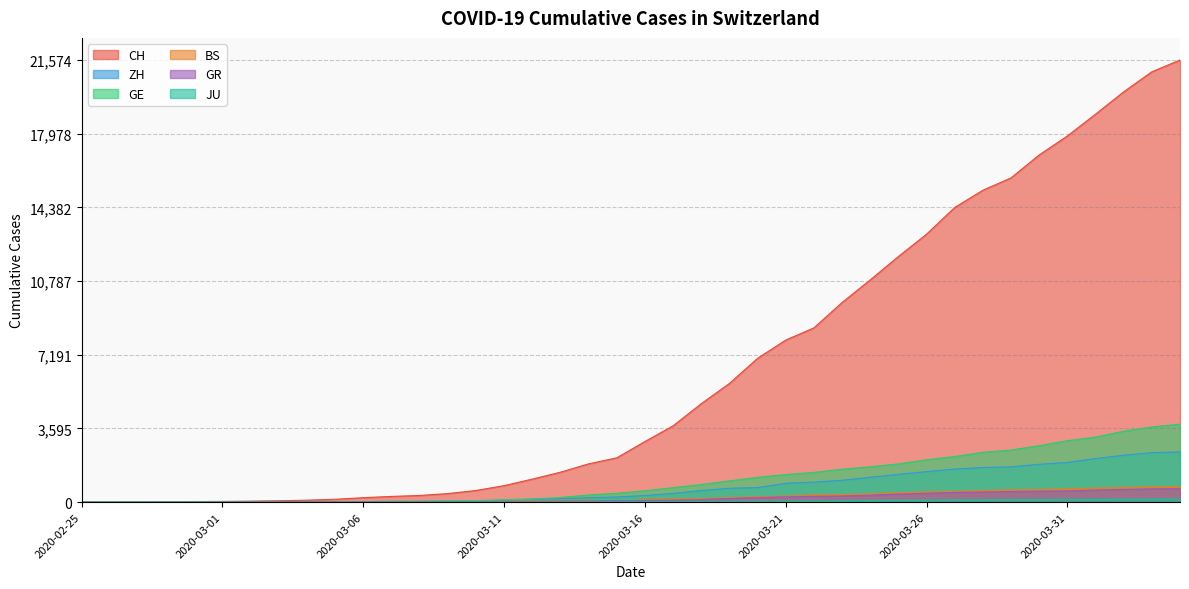

True or false: BS and GE intersect in this chart.

False